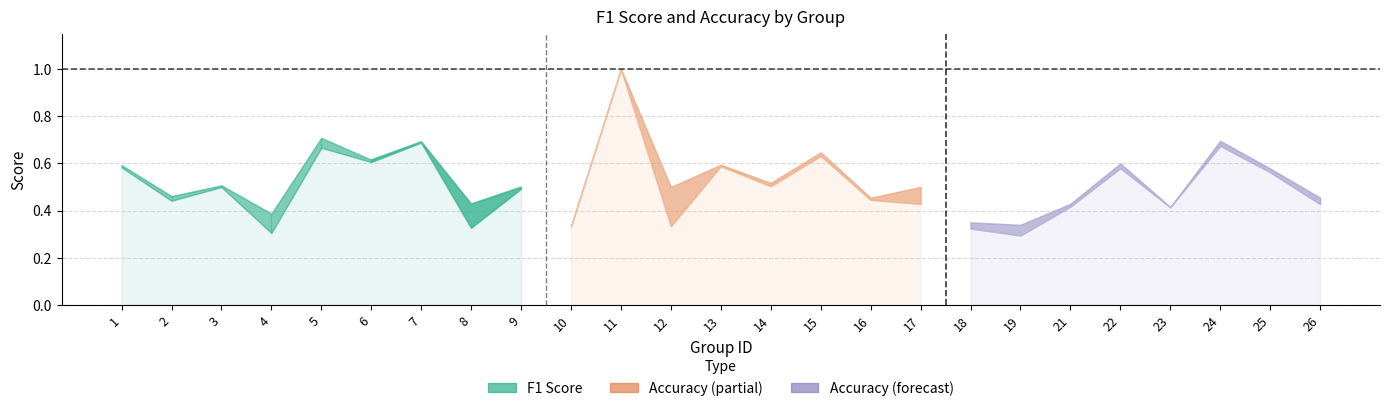

What is the sum of all f1 values?

12.7